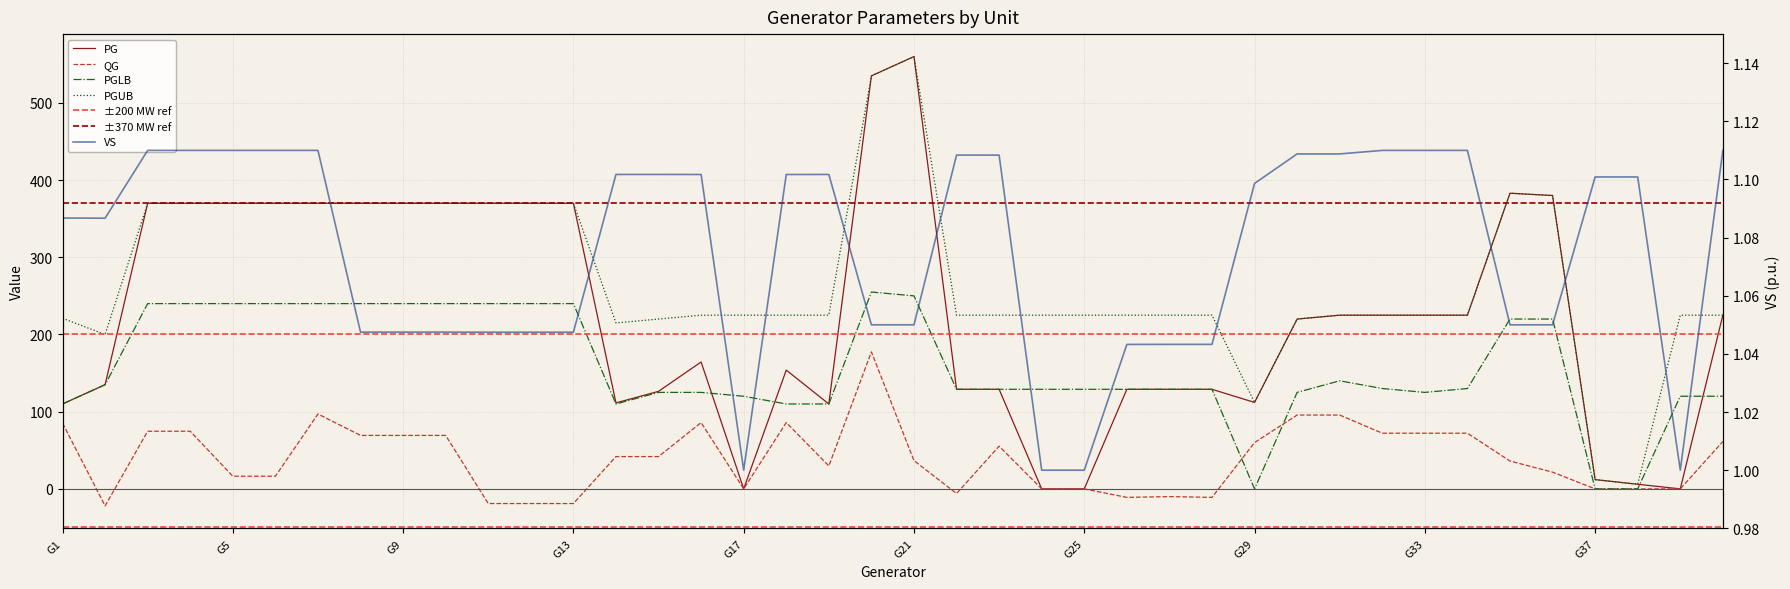

True or false: PGLB has more than 2 points higher than both neighbors.

False